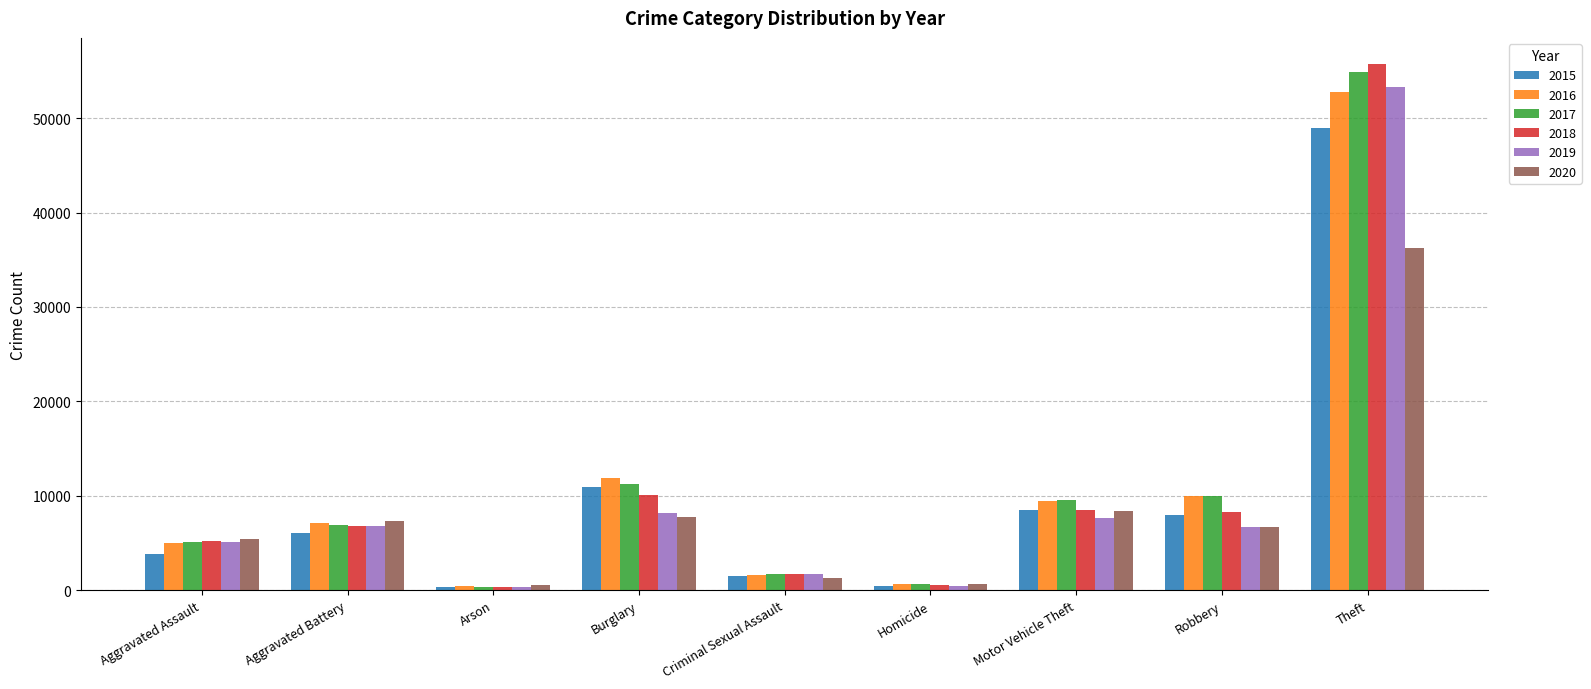

What are all the series names shown in the legend?

2015, 2016, 2017, 2018, 2019, 2020